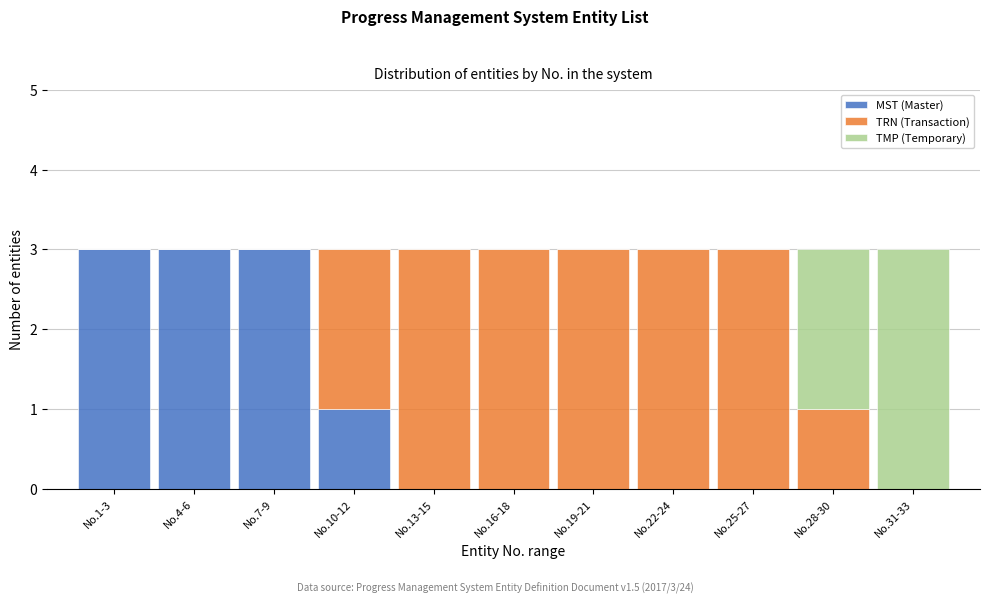

What is the total value across all series at No.7-9?

3